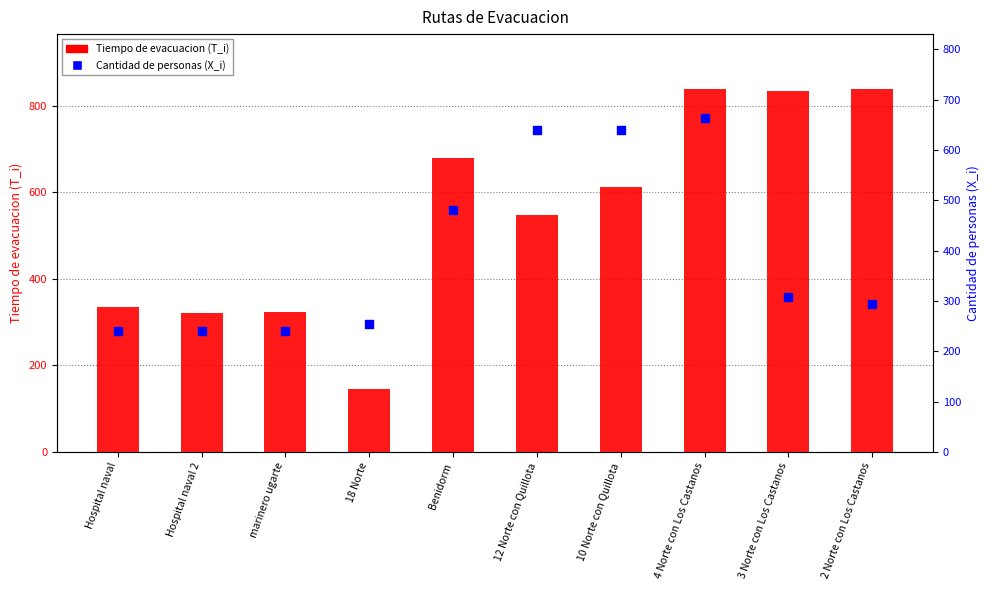

At which category is the sum across all series the highest?

4 Norte con Los Castanos